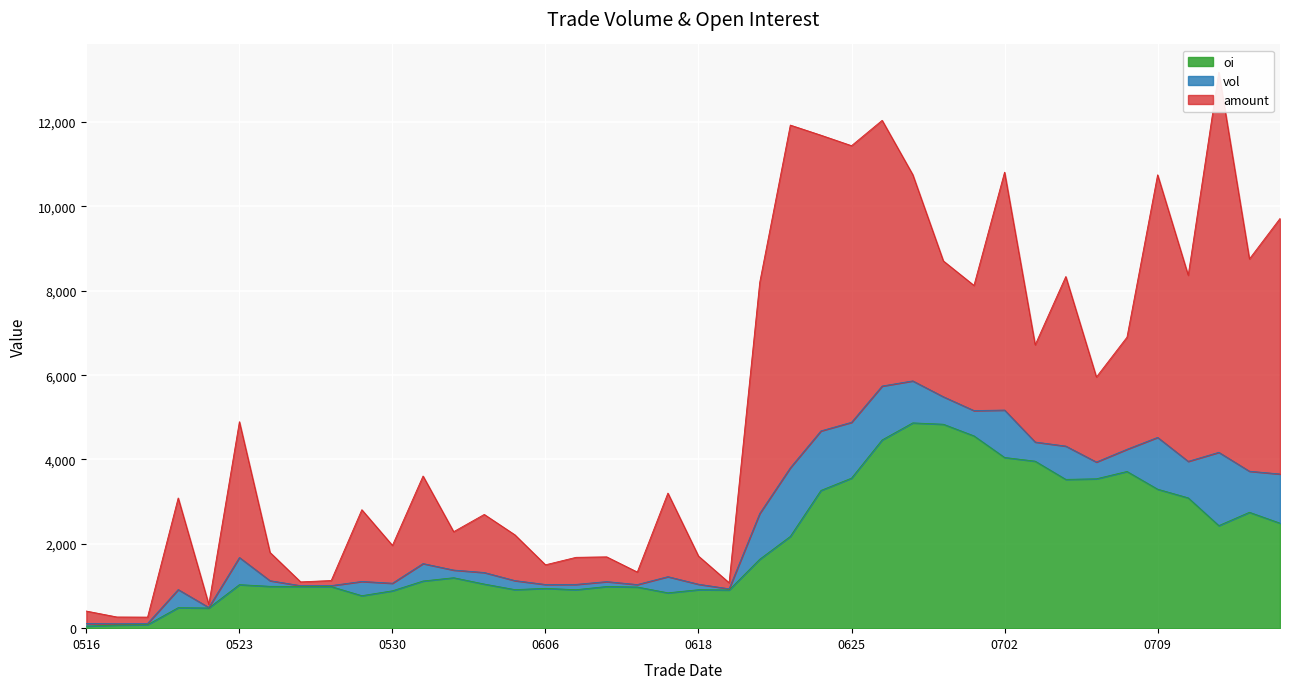

Which series changed the most between 20130528 and 20130703?

oi